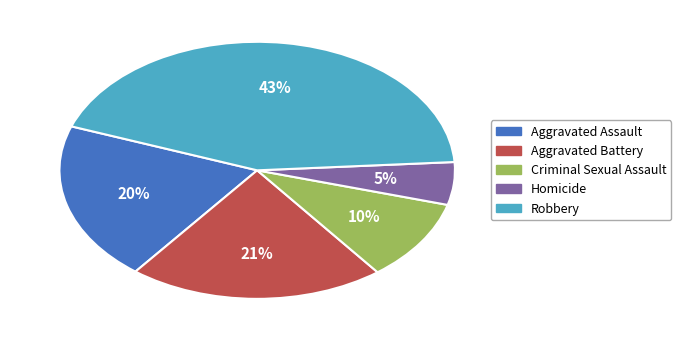

Combined, do Homicide and Criminal Sexual Assault account for over 50%?

No